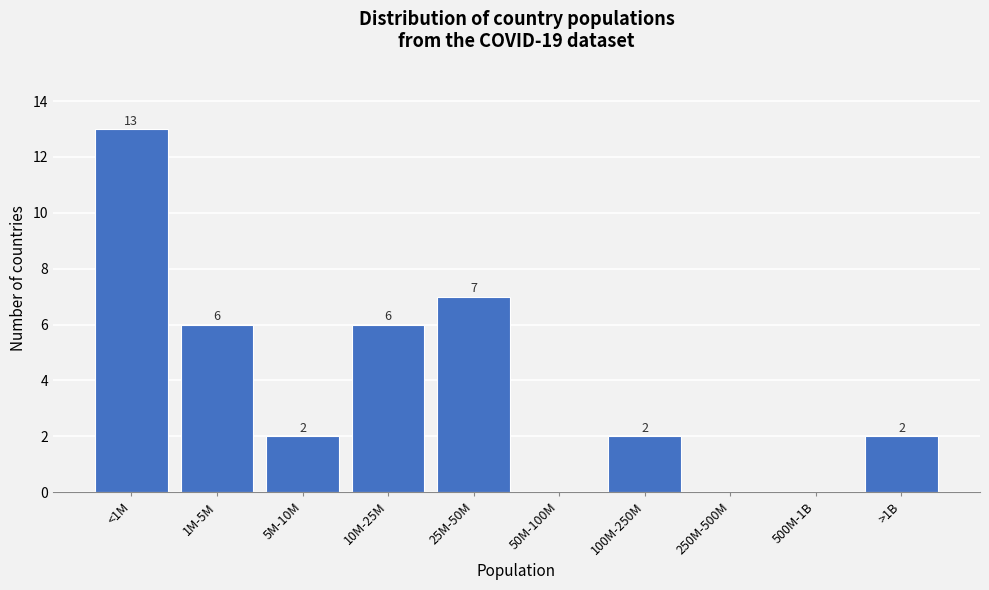

Reading left to right, what are all the values shown in this chart?

<1M=13	1M-5M=6	5M-10M=2	10M-25M=6	25M-50M=7	50M-100M=0	100M-250M=2	250M-500M=0	500M-1B=0	>1B=2